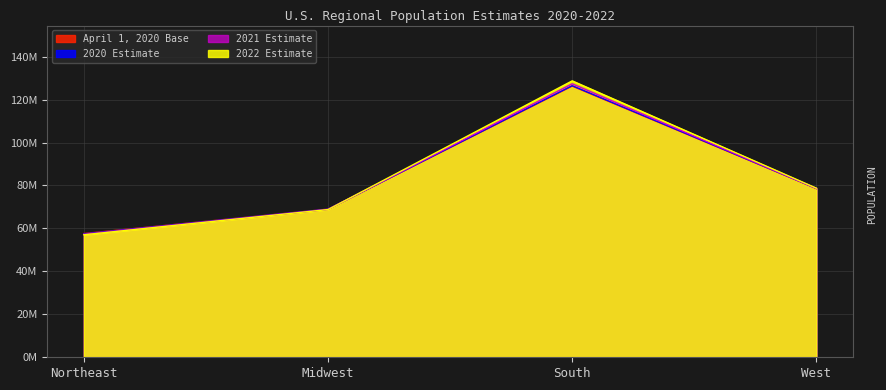

How many times do 2020 Estimate and 2022 Estimate cross each other?

1